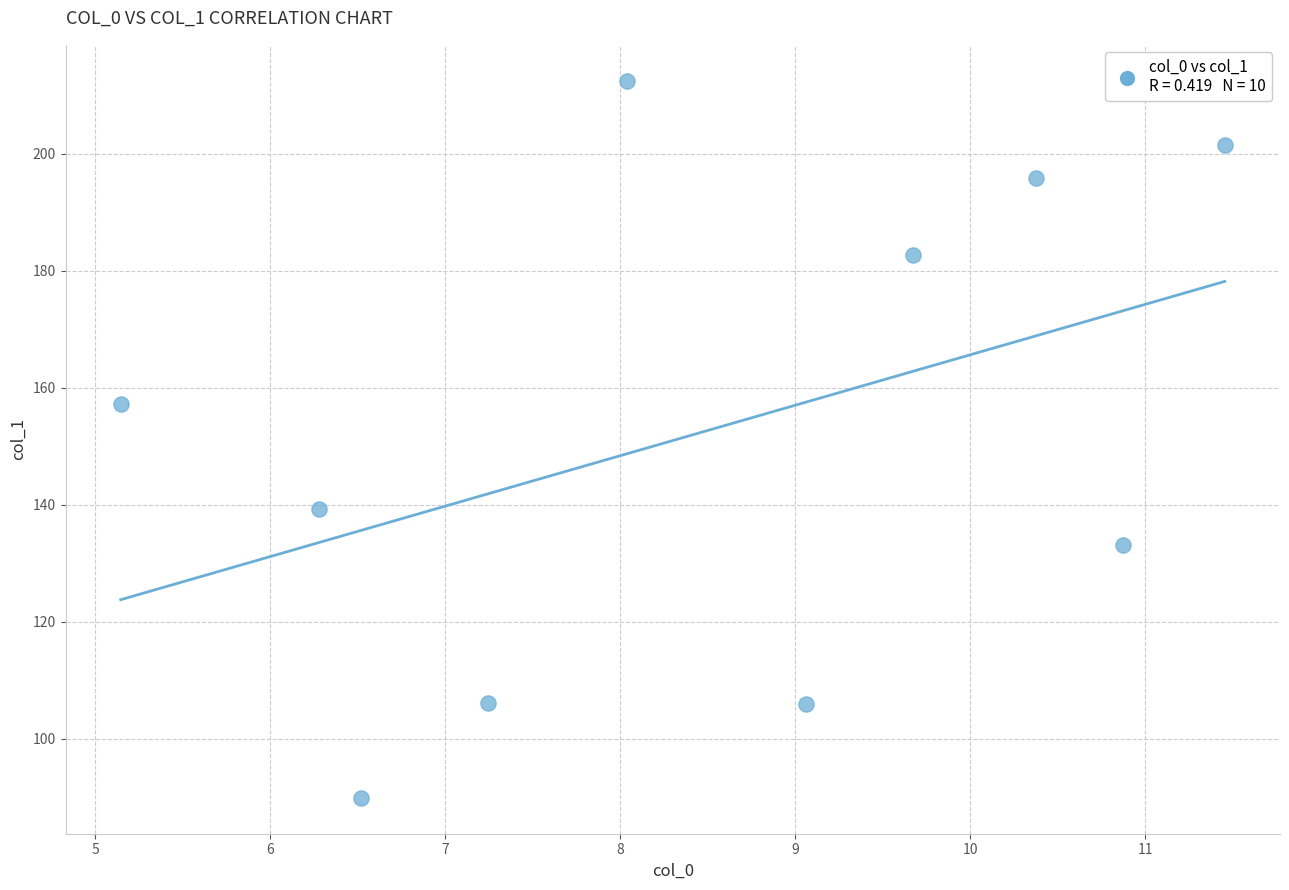

What Y value in the scatter plot is closest to 151?

157.2